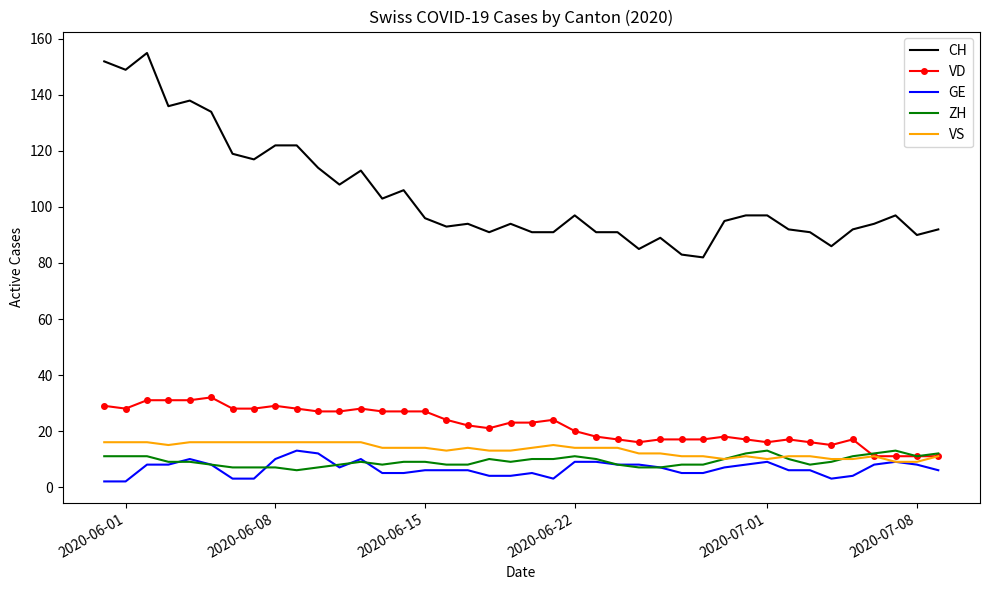

True or false: CH and GE cross at least once.

False